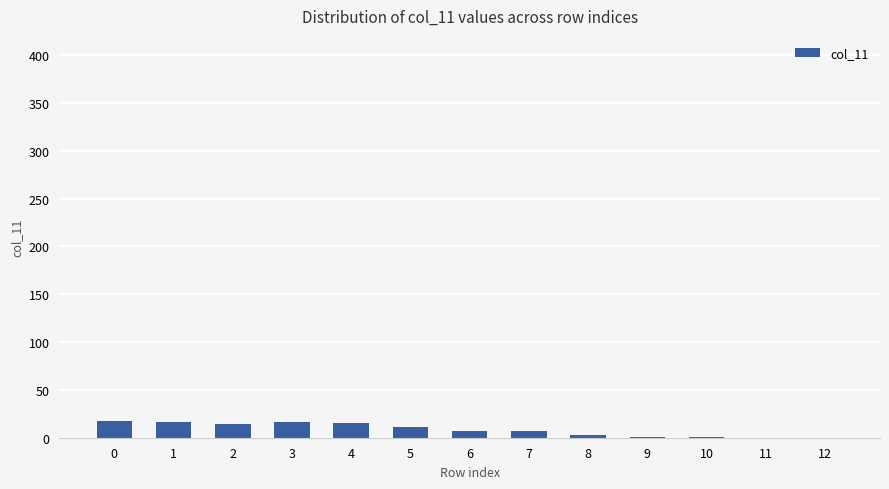

What is the sum of all values?

109.7